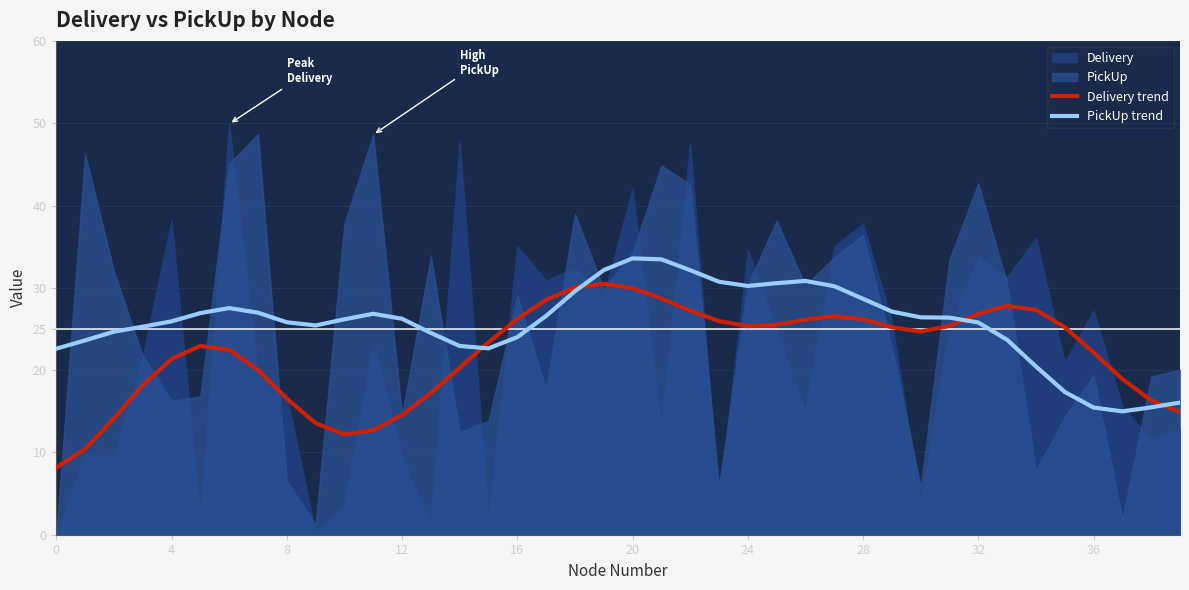

At which category is the sum across all series the highest?

20